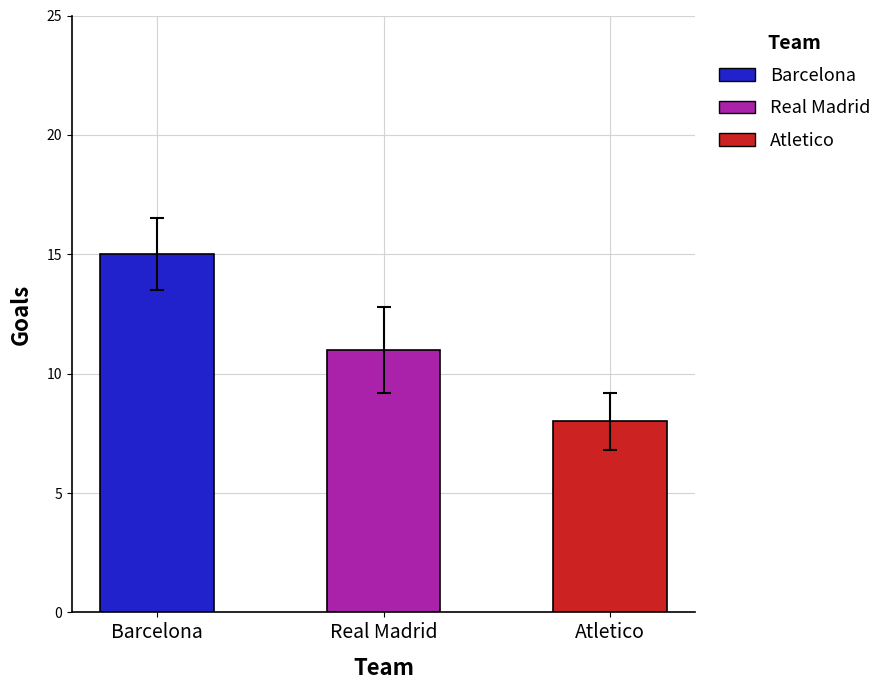

What is the change in value from Barcelona to Real Madrid?

-4